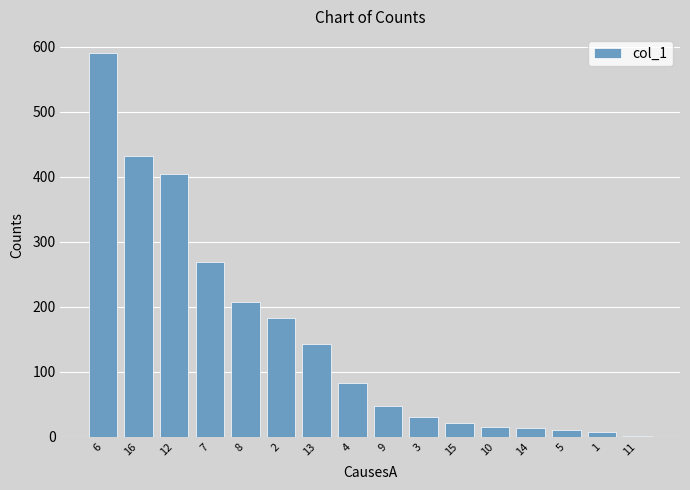

At which category does the chart reach its peak across all series?

6